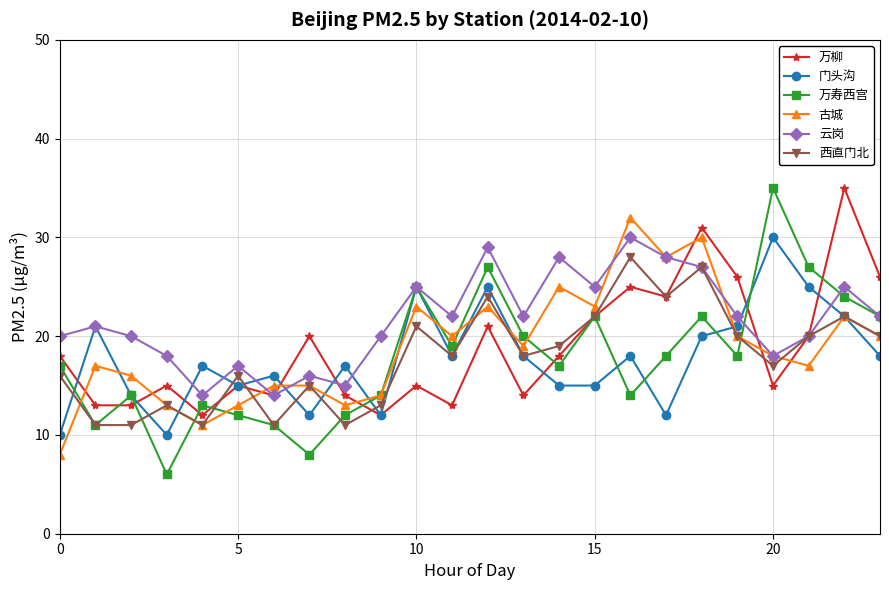

What is the maximum value for 万柳?

35